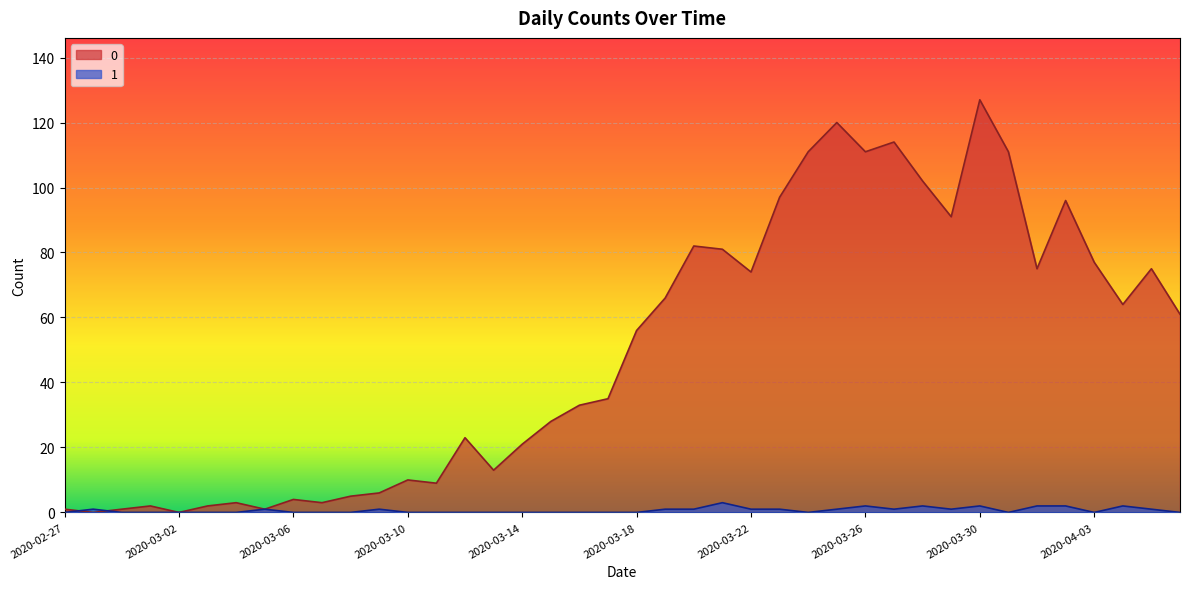

What are all the series names shown in the legend?

0, 1